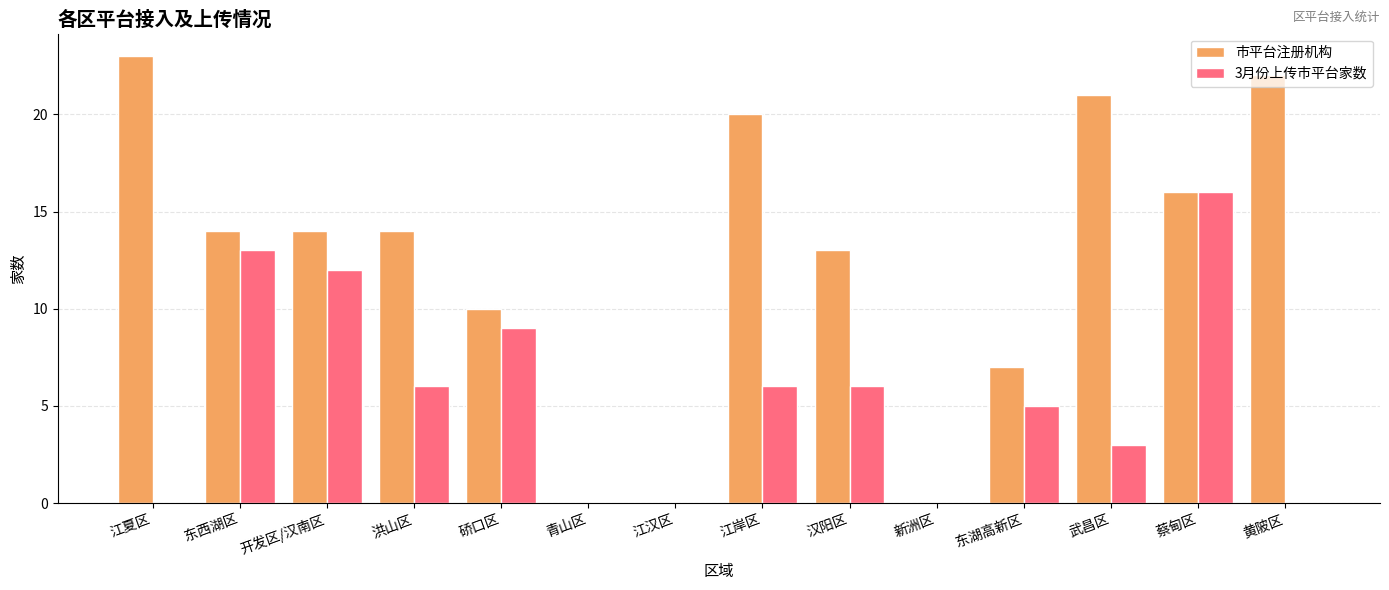

Is it true that 3月份上传市平台家数 equals 0 at 江夏区?

True